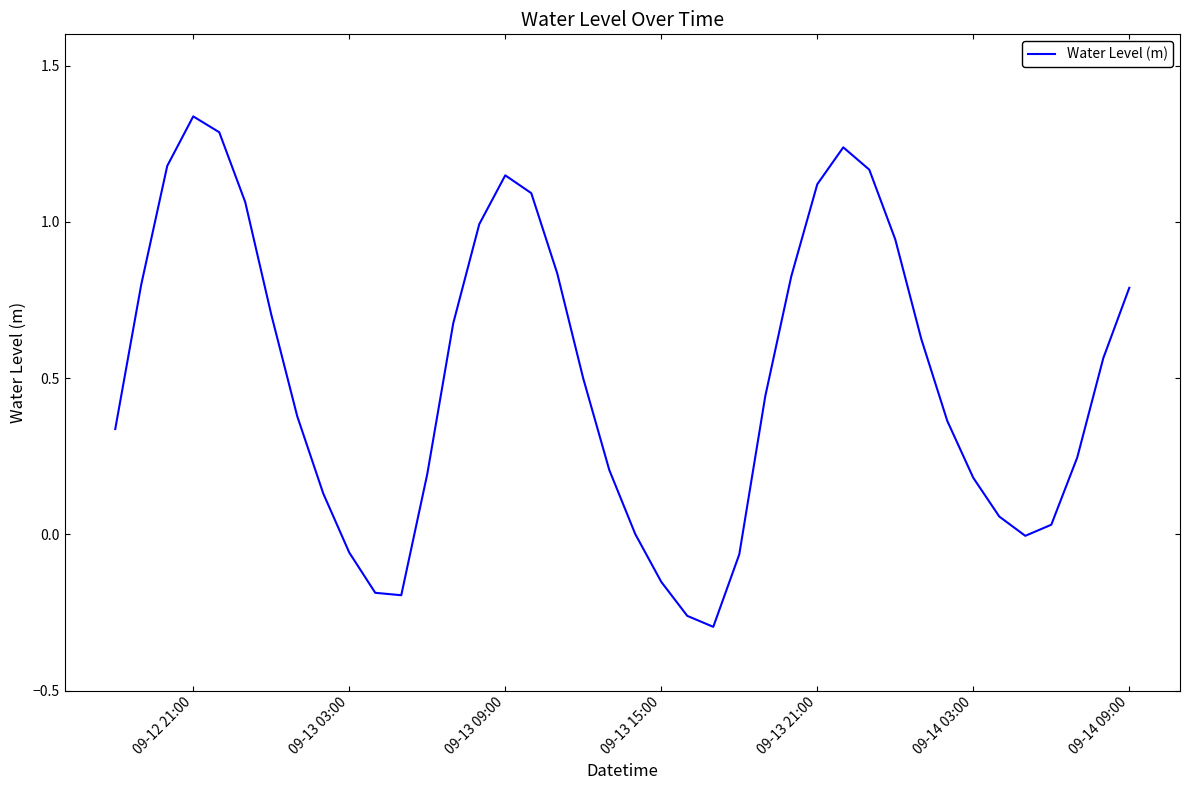

What is the difference between the maximum and minimum values?

1.6